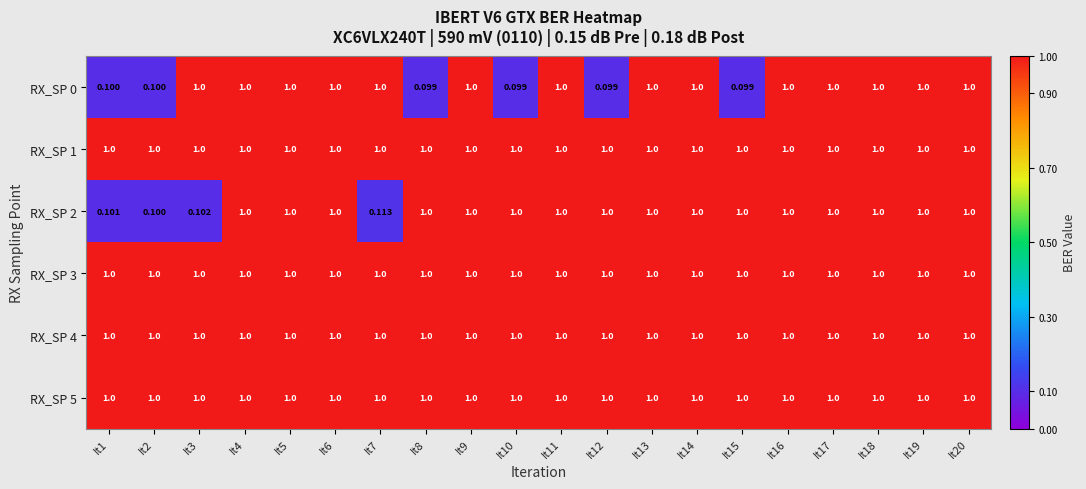

Count the number of data series in this chart.

6